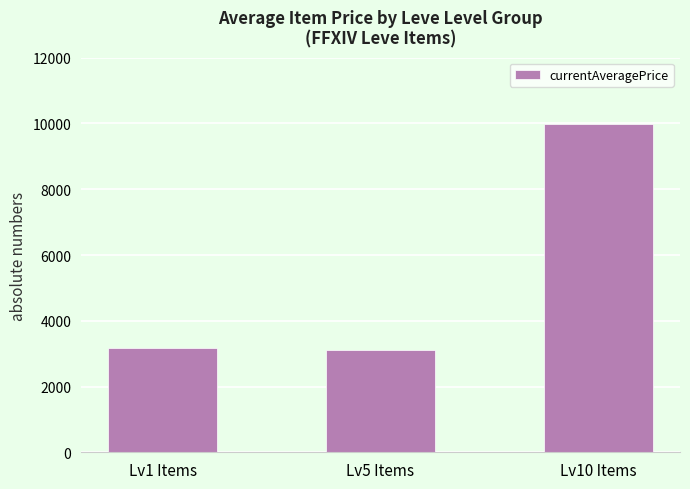

What is the label of the 1st bar from the left?

Lv1 Items